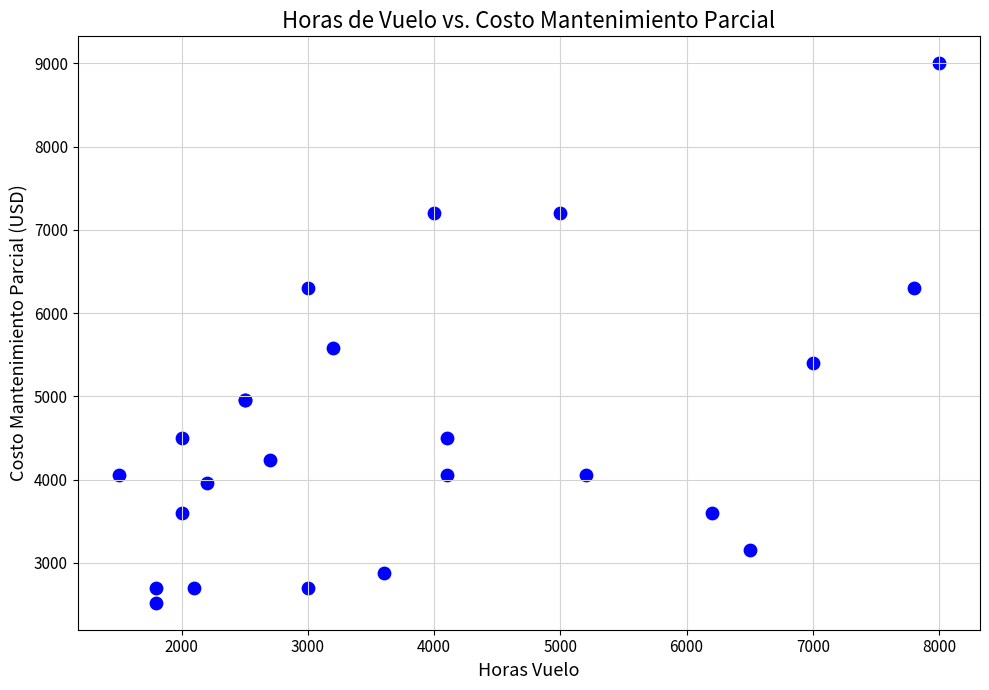

What Y value in the scatter plot is closest to 5760?

5580